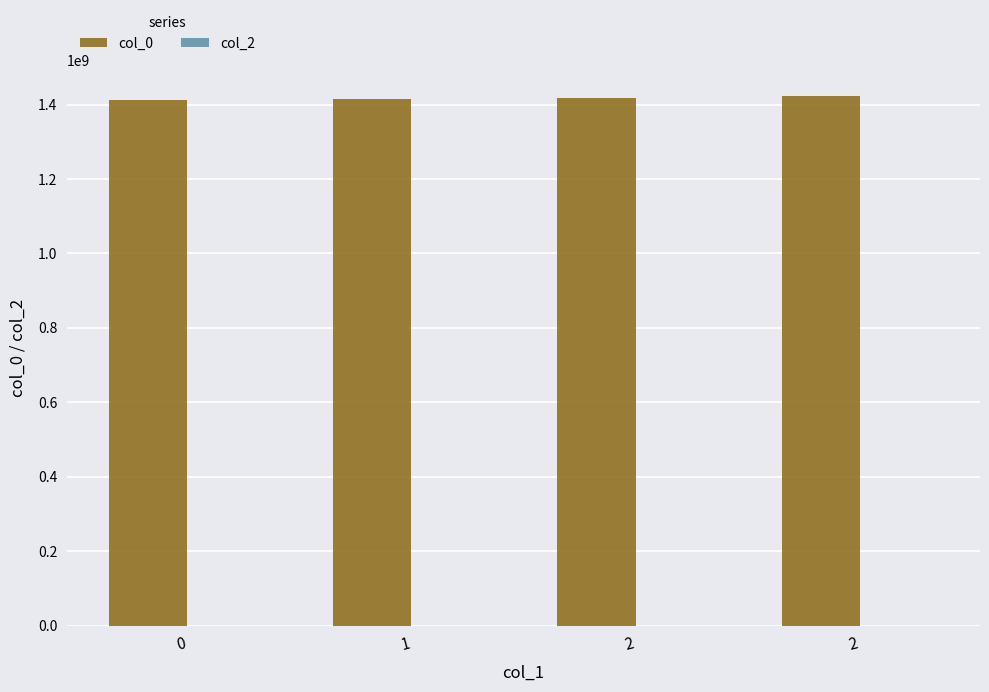

At which category does the chart reach its peak across all series?

2